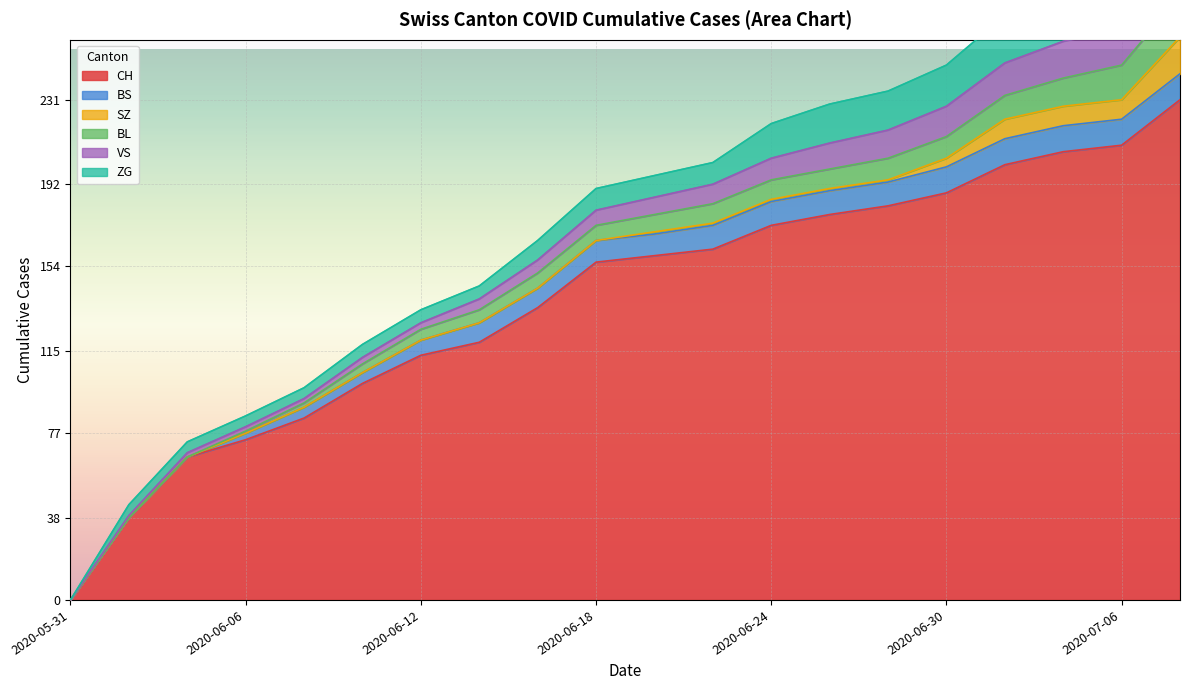

What is the approximate value of ZG at 2020-06-14, to the nearest 10?

10